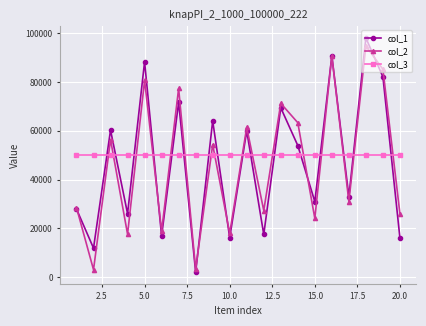

What is the smallest value displayed?

2154